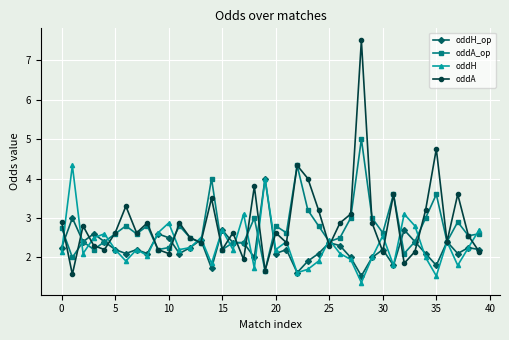

Is this an area chart (filled region under the line)?

No